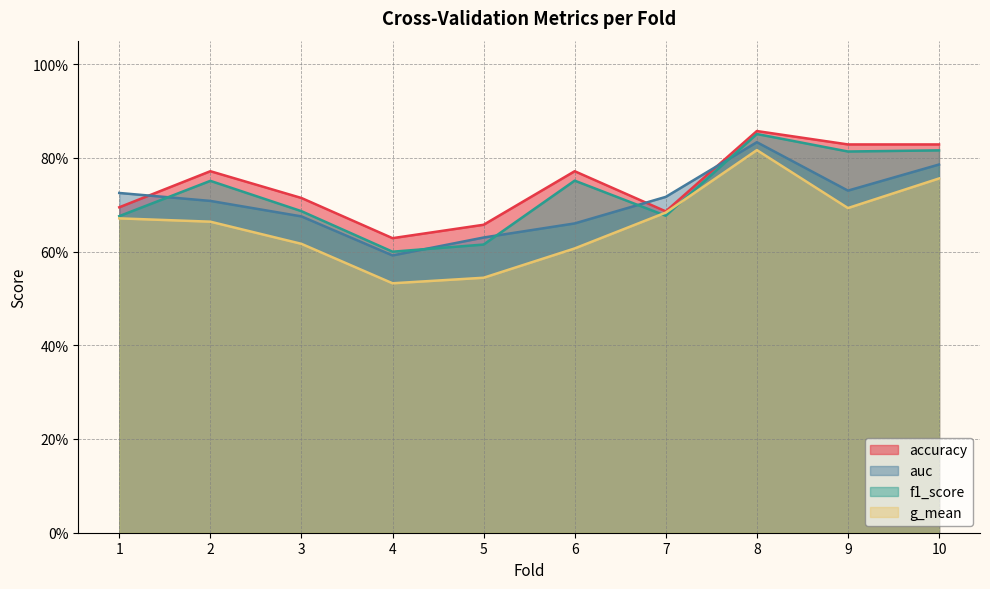

Which label corresponds to the smallest value in the chart?

4